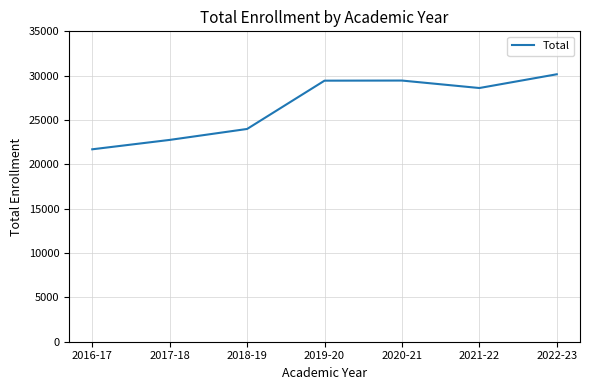

What is the difference between the maximum and minimum values?

8460